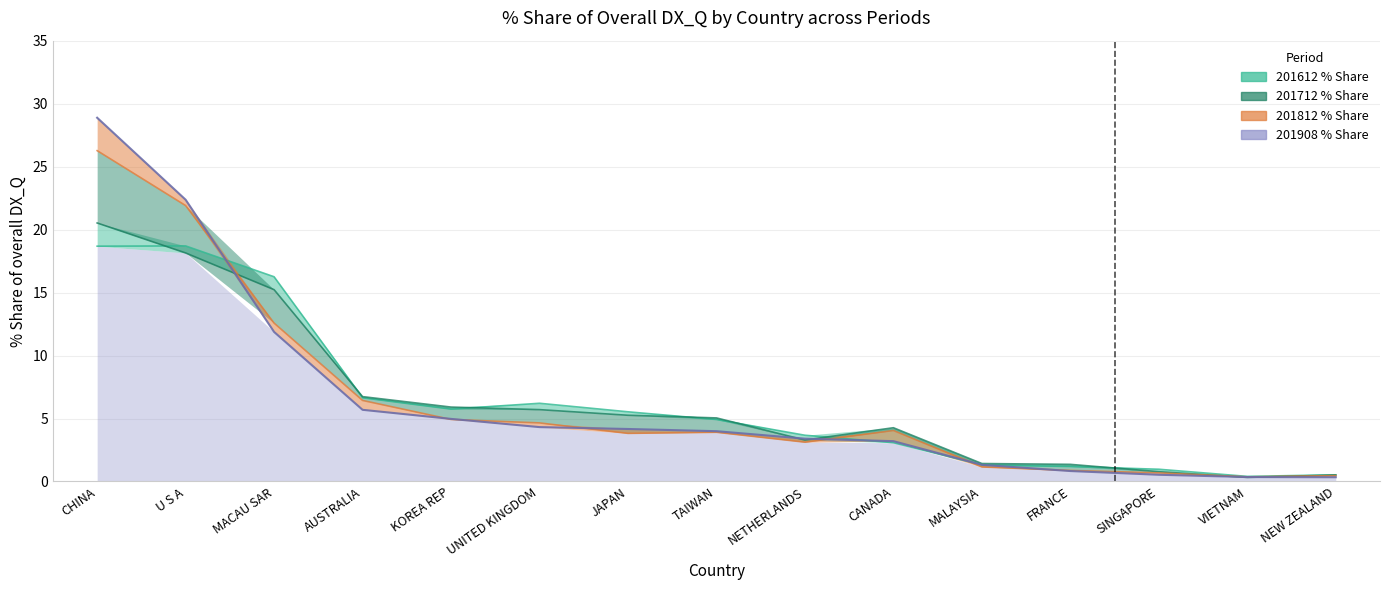

Reading right to left, list all the values displayed in this chart.

201612 % Share: NEW ZEALAND=0.5	VIETNAM=0.4	SINGAPORE=1.0	FRANCE=1.2	MALAYSIA=1.3	CANADA=3.1	NETHERLANDS=3.7	TAIWAN=4.9	JAPAN=5.5	UNITED KINGDOM=6.2	KOREA REP=5.7	AUSTRALIA=6.6	MACAU SAR=16.3	U S A=18.7	CHINA=18.7
201712 % Share: NEW ZEALAND=0.5	VIETNAM=0.3	SINGAPORE=0.8	FRANCE=1.4	MALAYSIA=1.4	CANADA=4.3	NETHERLANDS=3.3	TAIWAN=5.0	JAPAN=5.3	UNITED KINGDOM=5.7	KOREA REP=5.9	AUSTRALIA=6.7	MACAU SAR=15.2	U S A=18.1	CHINA=20.5
201812 % Share: NEW ZEALAND=0.5	VIETNAM=0.4	SINGAPORE=0.7	FRANCE=0.9	MALAYSIA=1.2	CANADA=4.0	NETHERLANDS=3.1	TAIWAN=3.9	JAPAN=3.8	UNITED KINGDOM=4.7	KOREA REP=4.9	AUSTRALIA=6.4	MACAU SAR=12.6	U S A=21.9	CHINA=26.3
201908 % Share: NEW ZEALAND=0.3	VIETNAM=0.4	SINGAPORE=0.5	FRANCE=0.8	MALAYSIA=1.3	CANADA=3.2	NETHERLANDS=3.4	TAIWAN=4.0	JAPAN=4.2	UNITED KINGDOM=4.3	KOREA REP=5.0	AUSTRALIA=5.7	MACAU SAR=11.9	U S A=22.4	CHINA=28.9